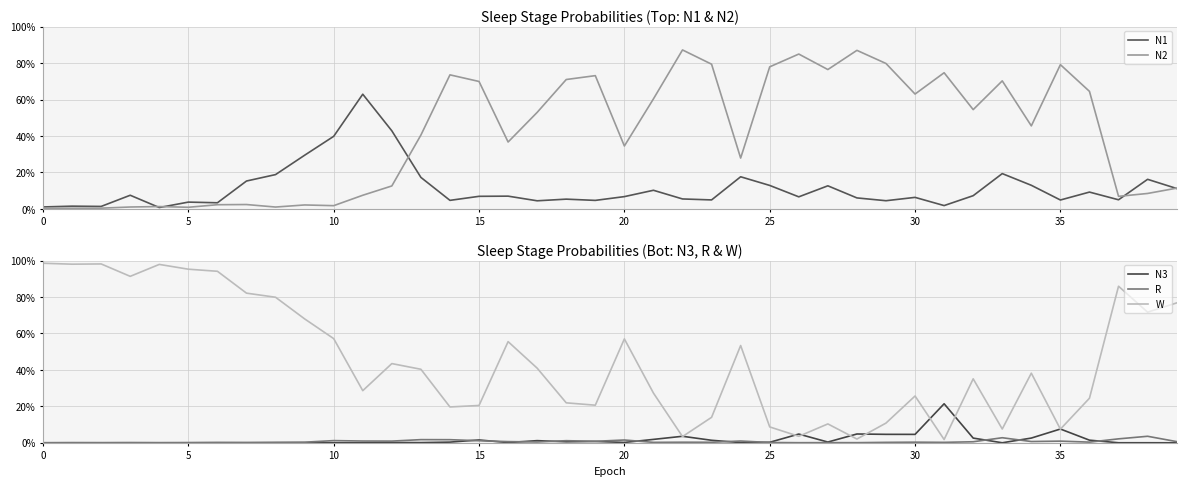

What is the spread (max minus min) of values at 0?

1.0